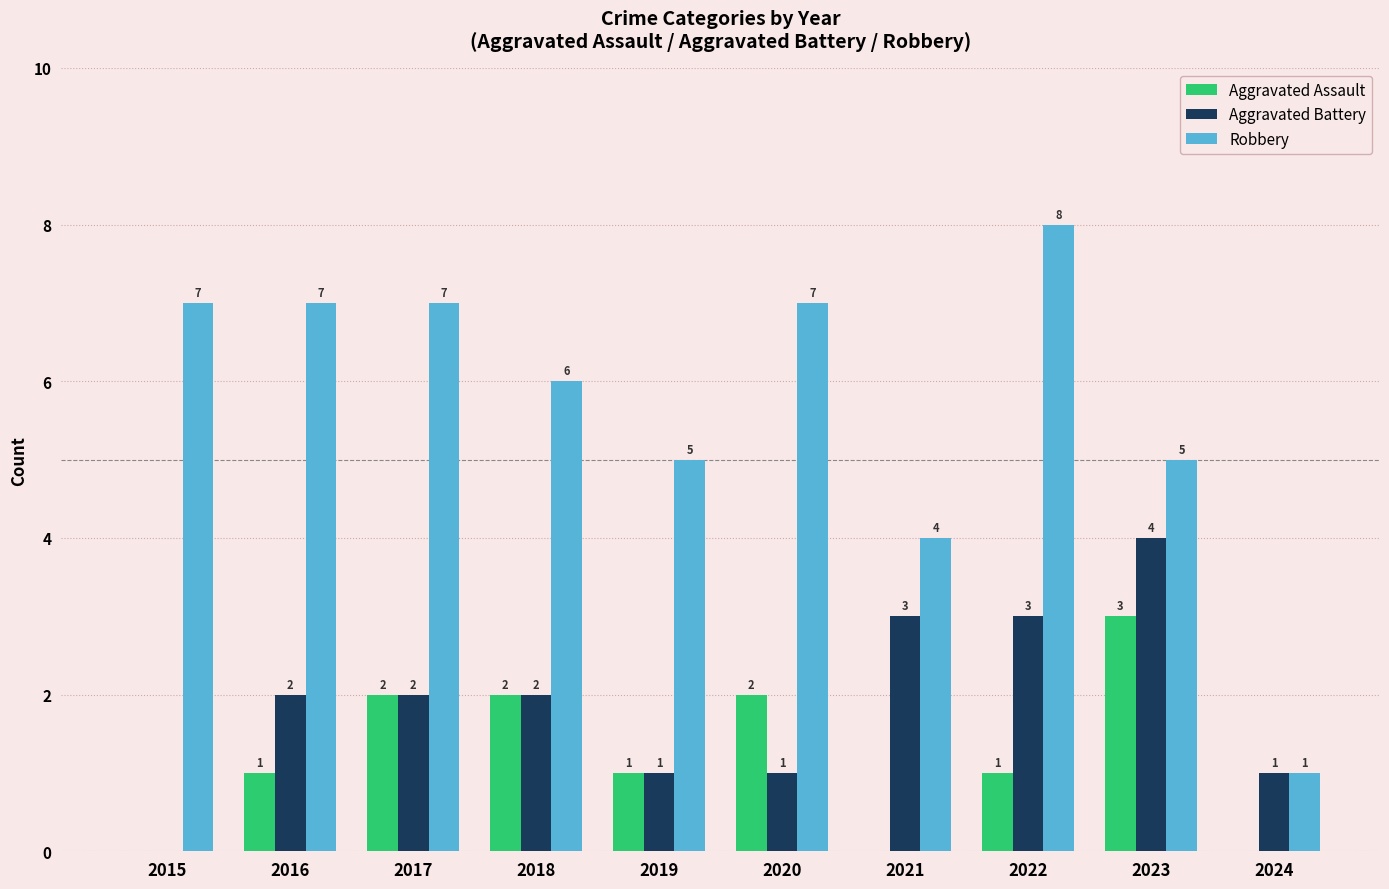

What is the average value of the Aggravated Battery series?

2